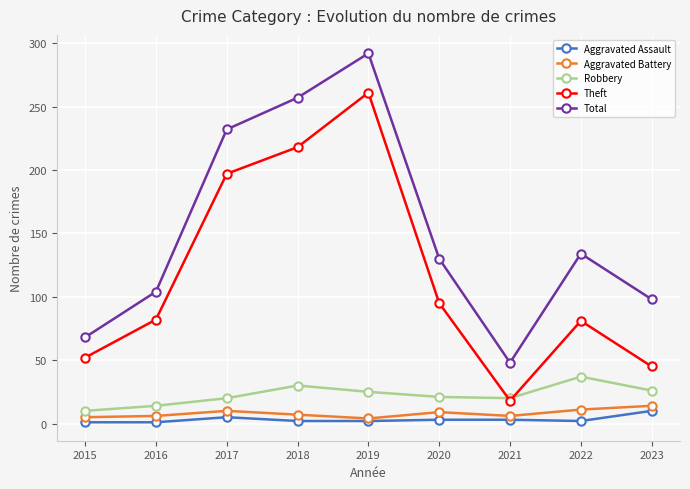

True or false: Theft and Aggravated Assault intersect in this chart.

False